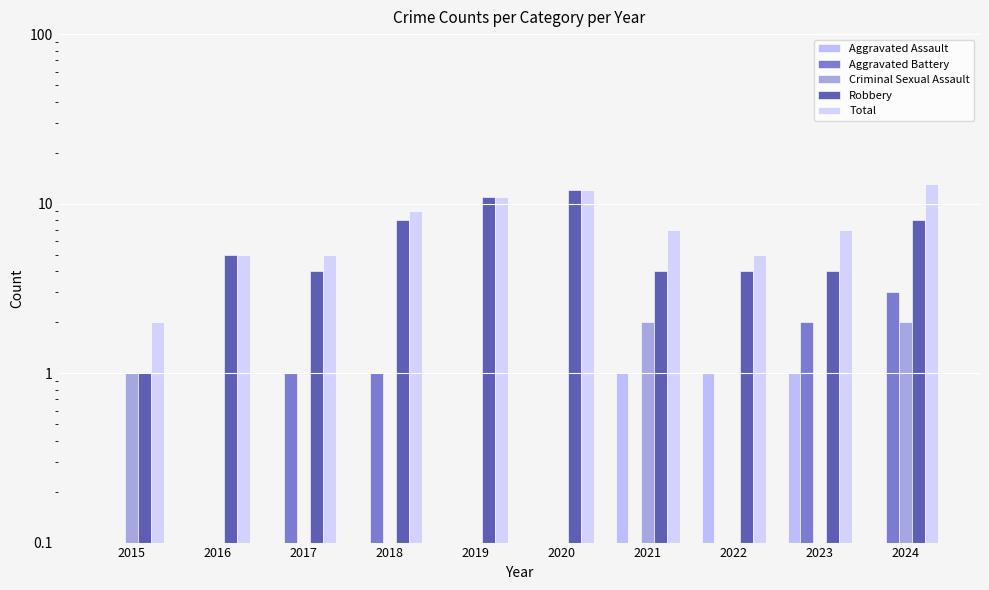

At how many categories does at least one series exceed 1?

10